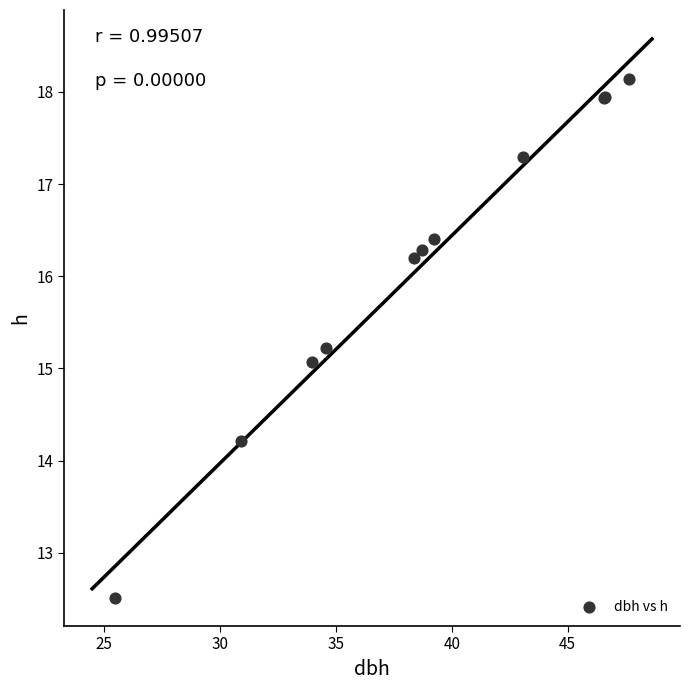

What Y value in the scatter plot is closest to 15?

15.1